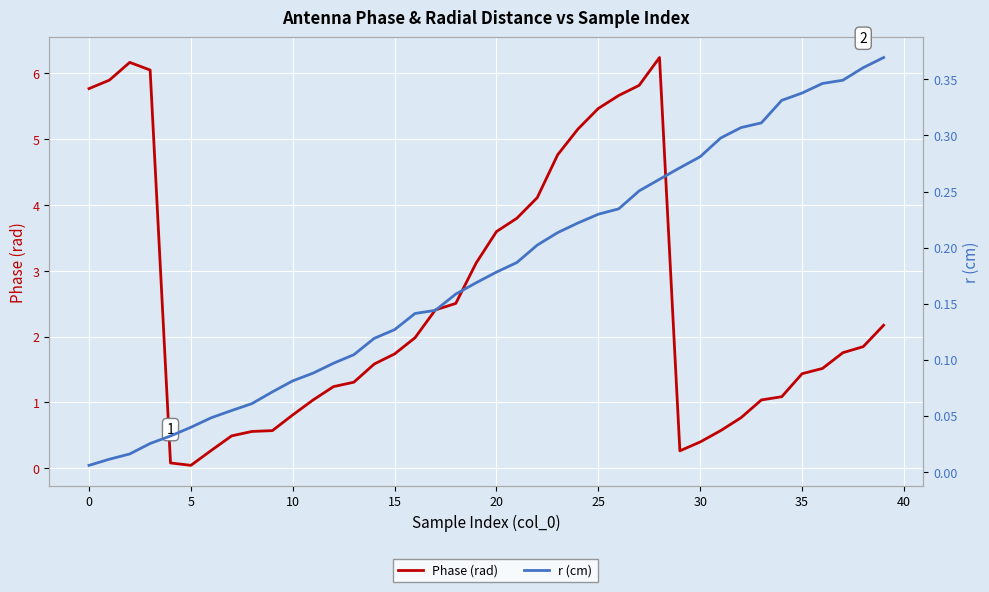

Where do Phase (rad) and r (cm) first cross each other?

28 and 29